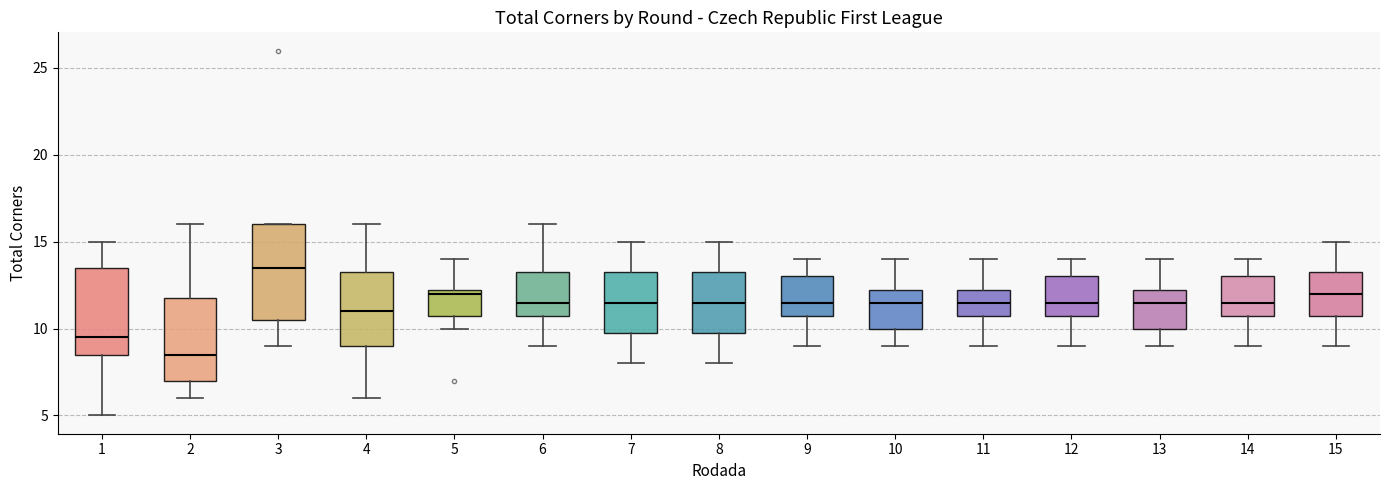

Where is the lower edge of the box at x = 10 on the y-axis? The values are not printed on the chart, so give them approximately, as read against the axis.

10.0